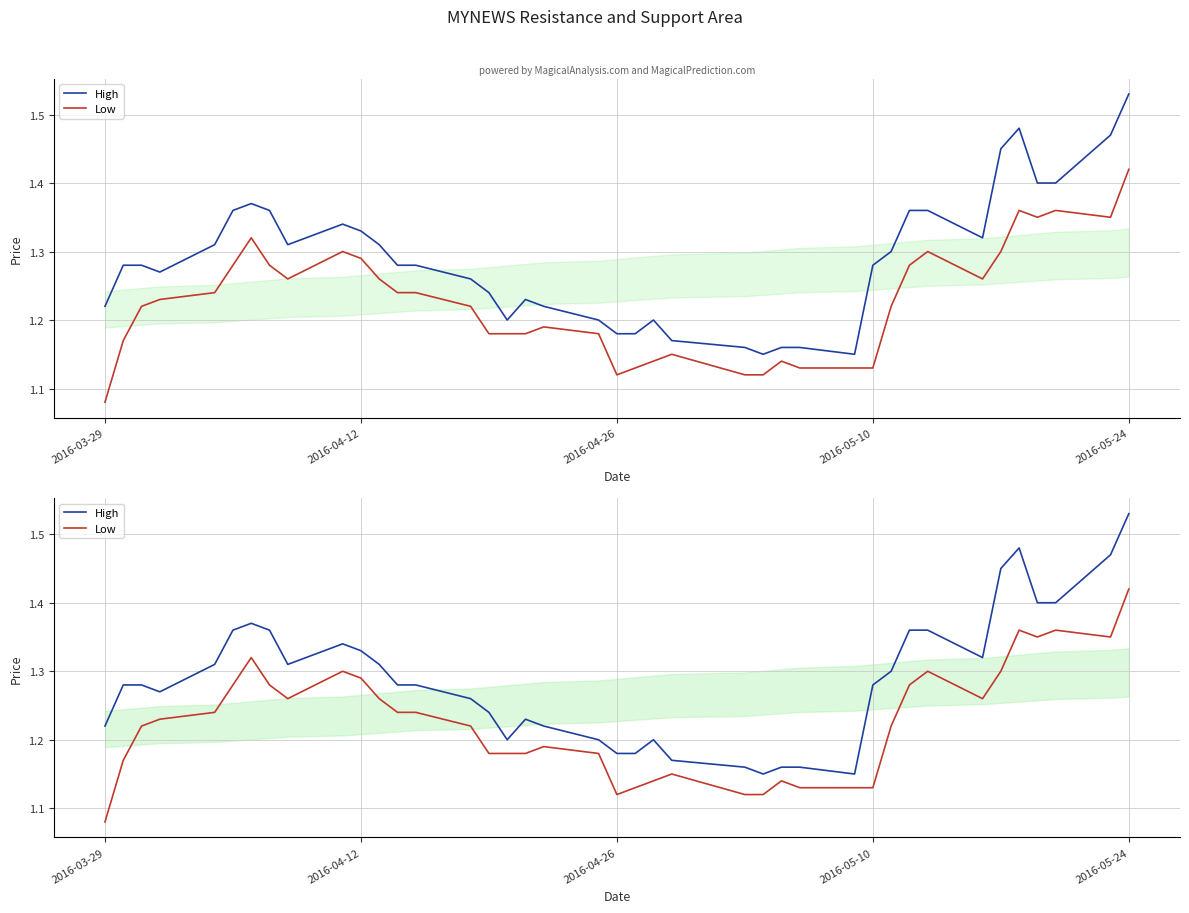

At how many categories does at least one series exceed 1?

40